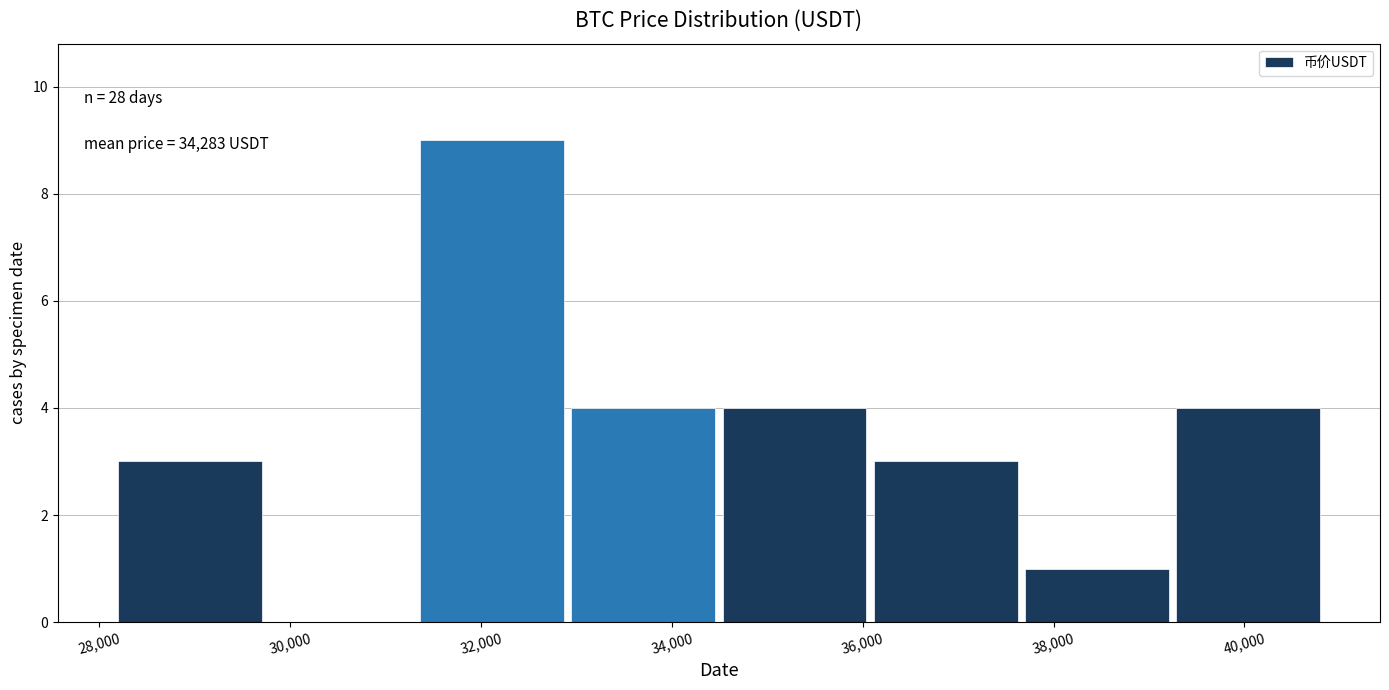

Over which range of the x-axis is the bar tallest?

31400 to 33000